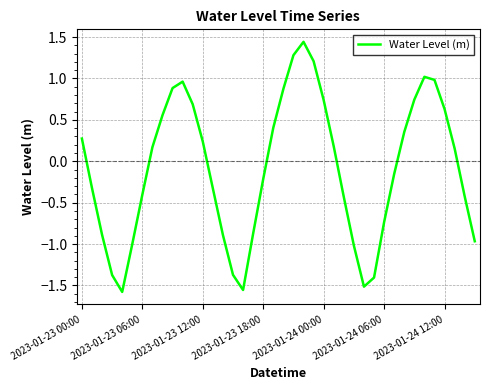

Reading left to right, list all the values displayed in this chart.

0.3	-0.3	-0.9	-1.4	-1.6	-1.0	-0.4	0.2	0.6	0.9	1.0	0.7	0.2	-0.3	-0.9	-1.4	-1.6	-0.9	-0.2	0.4	0.9	1.3	1.4	1.2	0.7	0.2	-0.4	-1.0	-1.5	-1.4	-0.7	-0.2	0.4	0.7	1.0	1.0	0.6	0.2	-0.4	-1.0